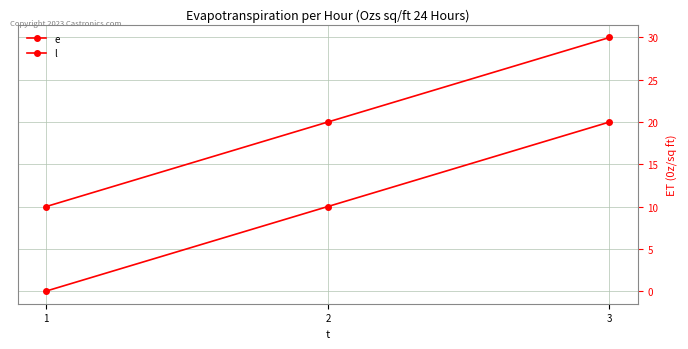

Does the chart display data point markers on the line(s)?

Yes